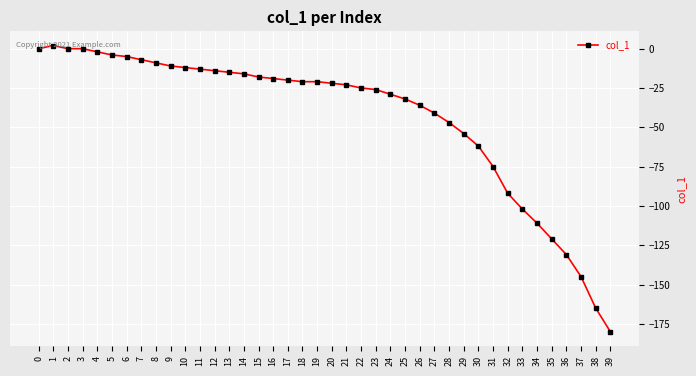

How many series are shown in this chart?

1